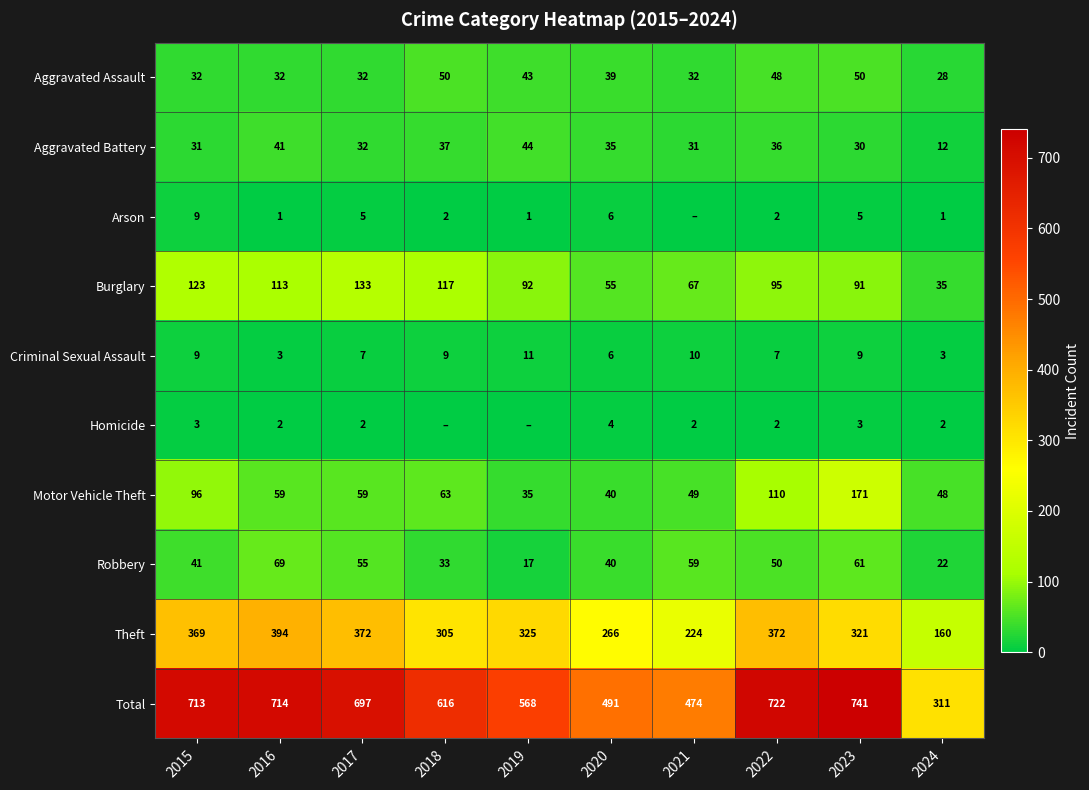

What is the total value across all series at 2021?

948